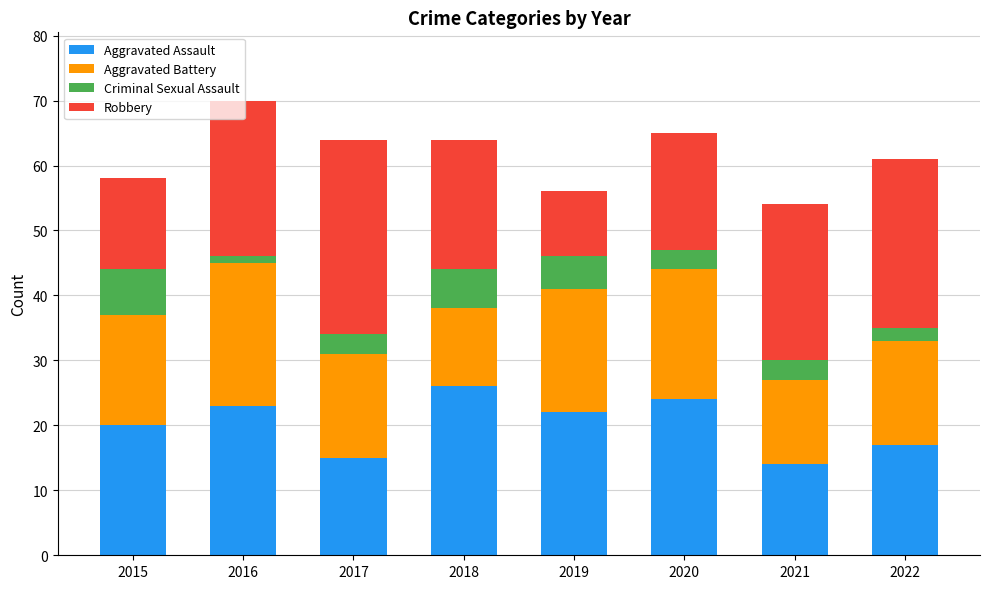

Count the number of data series in this chart.

4